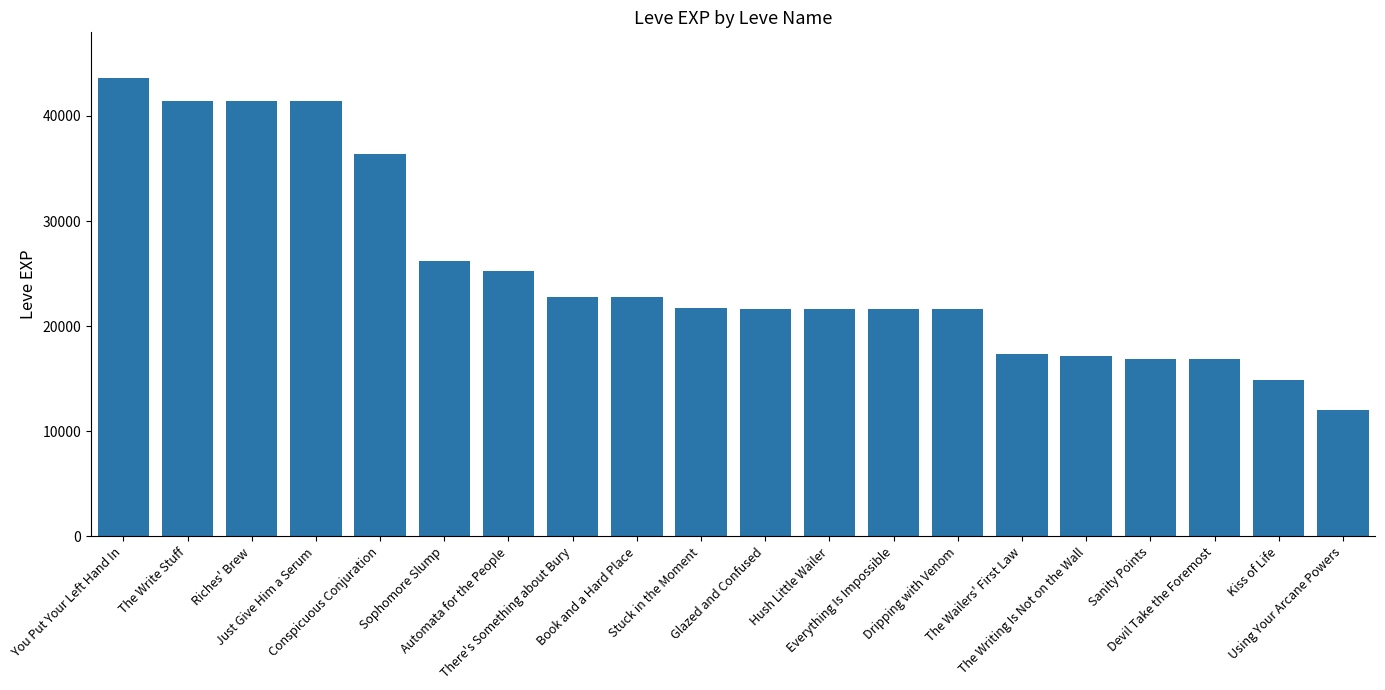

The value at Glazed and Confused is 21650. True or false?

True